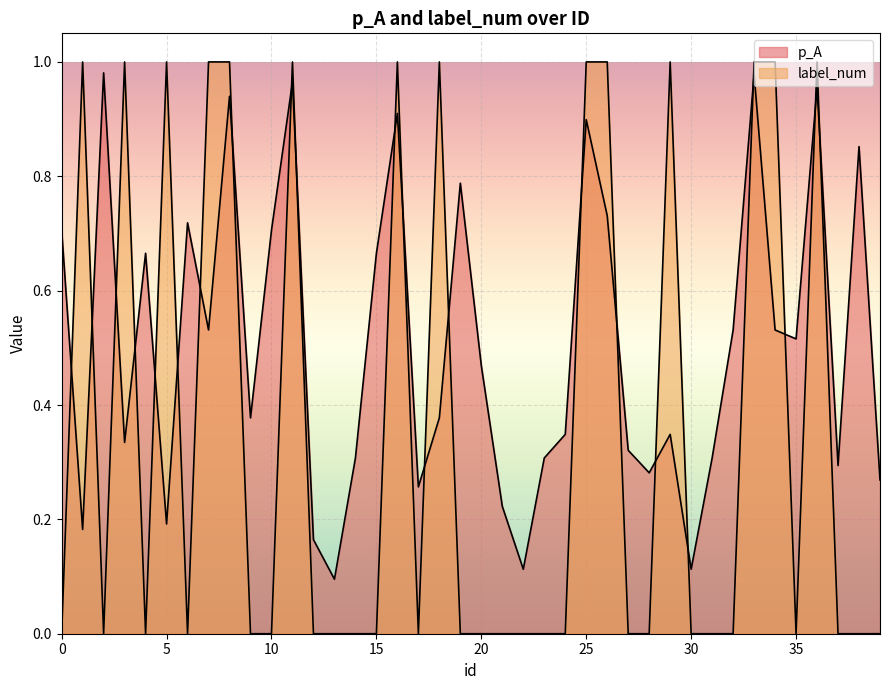

List the labels in order of label_num value, smallest first.

0, 2, 4, 6, 9, 10, 12, 13, 14, 15, 17, 19, 20, 21, 22, 23, 24, 27, 28, 30, 31, 32, 35, 37, 38, 39, 1, 3, 5, 7, 8, 11, 16, 18, 25, 26, 29, 33, 34, 36